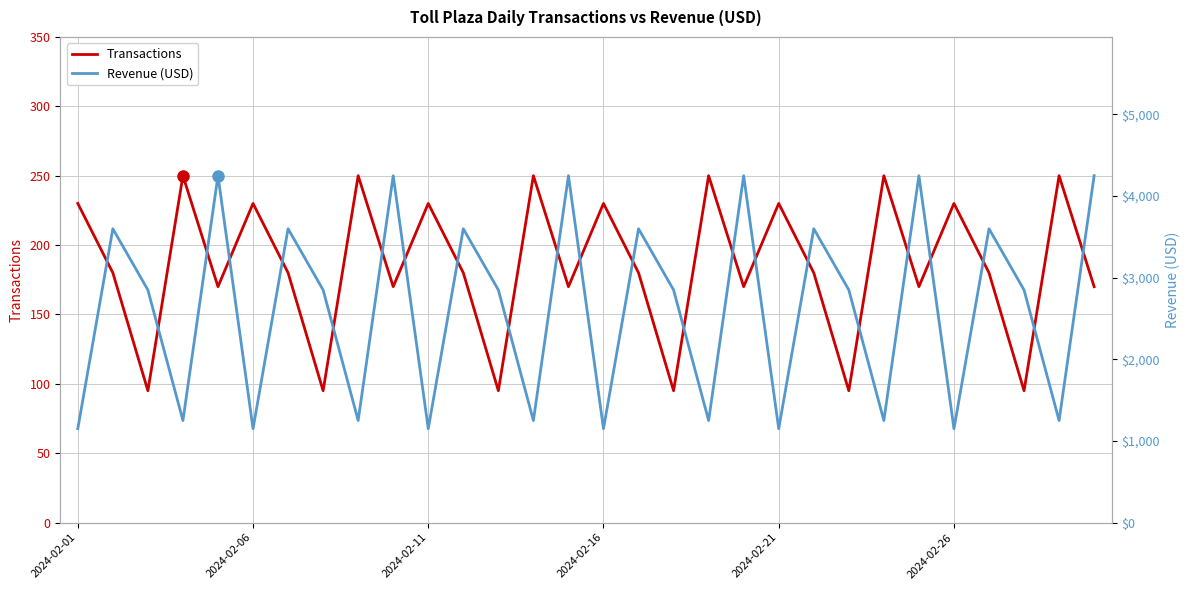

In Revenue (USD), how many points are lower than both neighbors (excluding endpoints)?

11